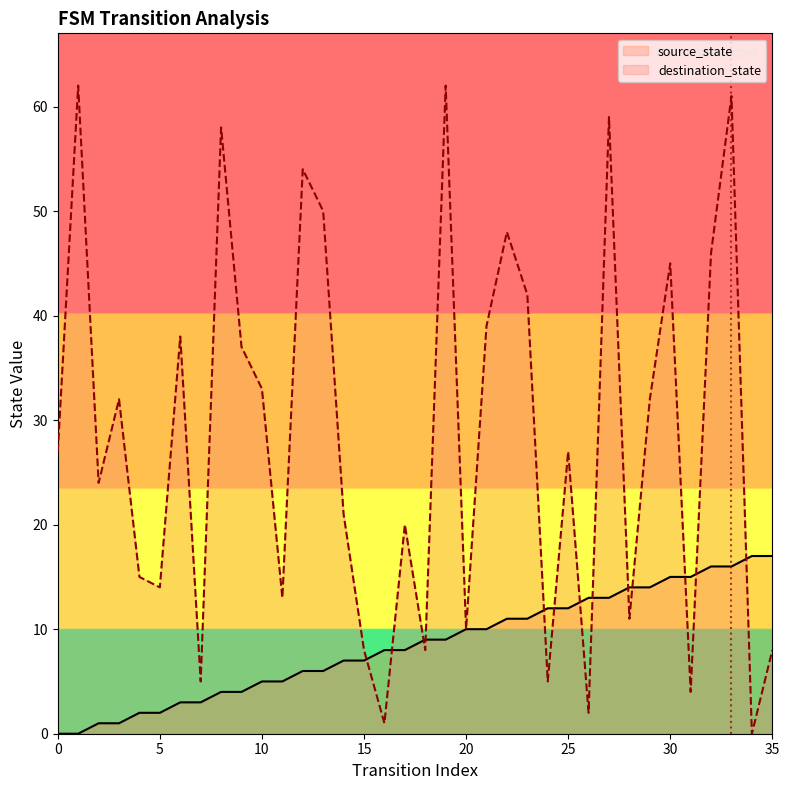

Is it true that destination_state equals 2 at 31?

False